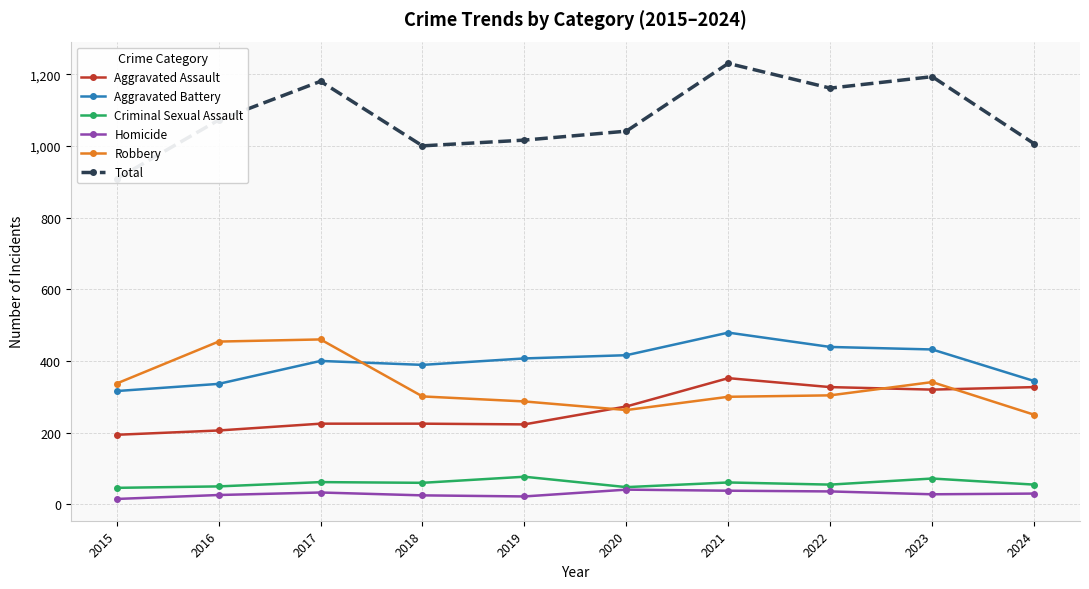

Reading left to right, extract all data points from this chart.

Aggravated Assault: 2015=194	2016=206	2017=225	2018=225	2019=223	2020=273	2021=352	2022=327	2023=320	2024=327
Aggravated Battery: 2015=316	2016=336	2017=400	2018=389	2019=407	2020=416	2021=479	2022=439	2023=432	2024=344
Criminal Sexual Assault: 2015=46	2016=50	2017=62	2018=60	2019=77	2020=48	2021=61	2022=55	2023=72	2024=55
Homicide: 2015=15	2016=26	2017=33	2018=25	2019=22	2020=41	2021=38	2022=36	2023=28	2024=30
Robbery: 2015=337	2016=454	2017=460	2018=301	2019=287	2020=263	2021=300	2022=304	2023=341	2024=250
Total: 2015=908	2016=1072	2017=1180	2018=1000	2019=1016	2020=1041	2021=1230	2022=1161	2023=1193	2024=1006